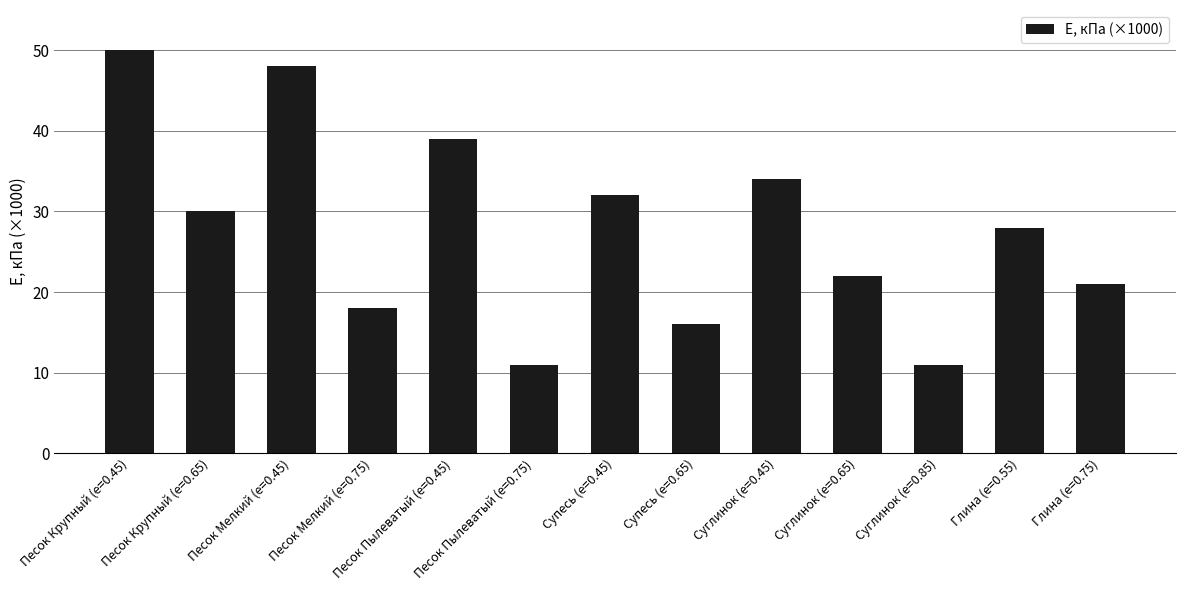

What is the average value?

28